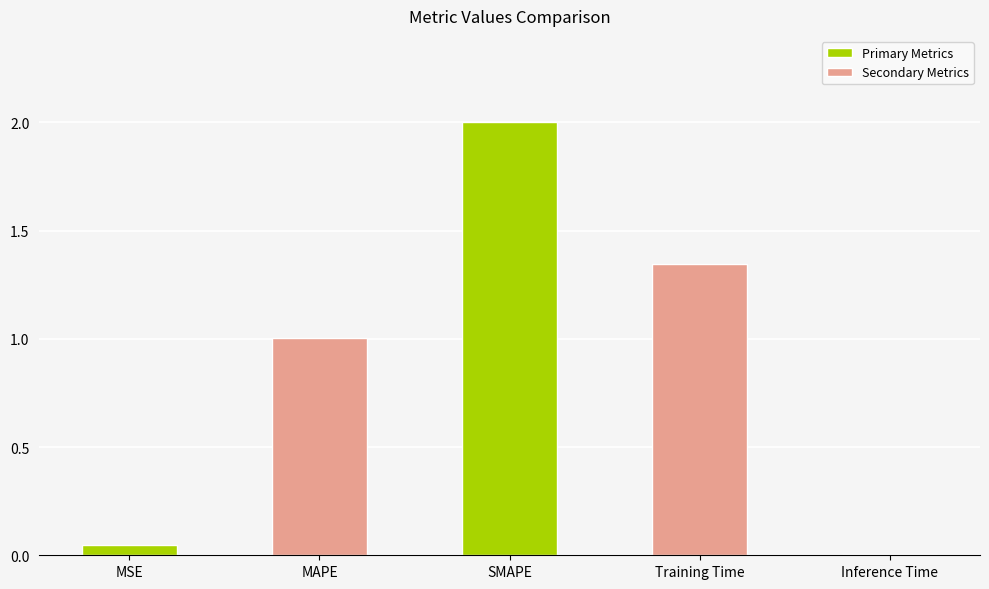

Is it true that the value at MSE is 0.0?

True